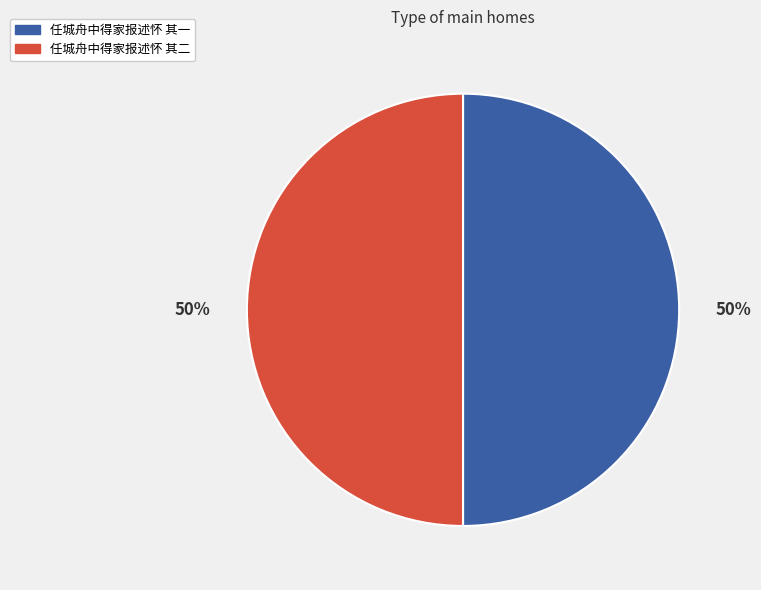

Is it true that 任城舟中得家报述怀 其二 is 61% of the pie?

False